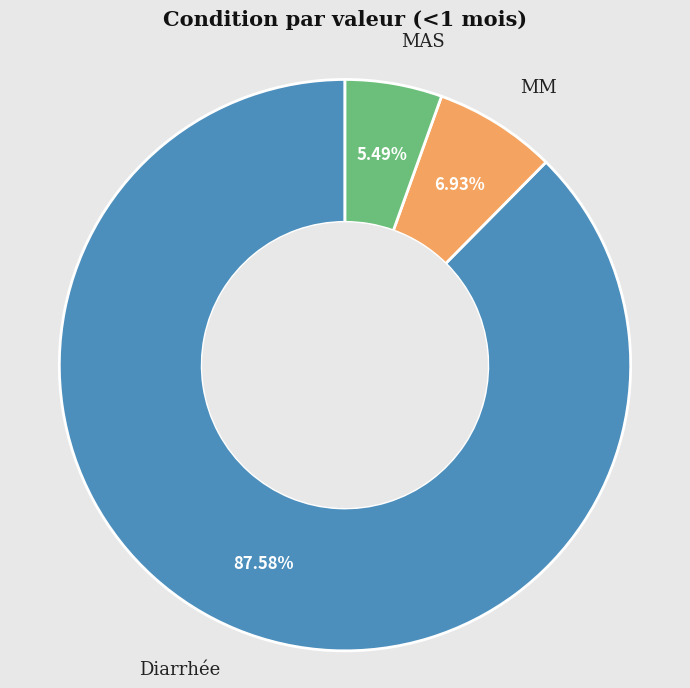

Is there any slice that represents more than half of the pie?

Yes